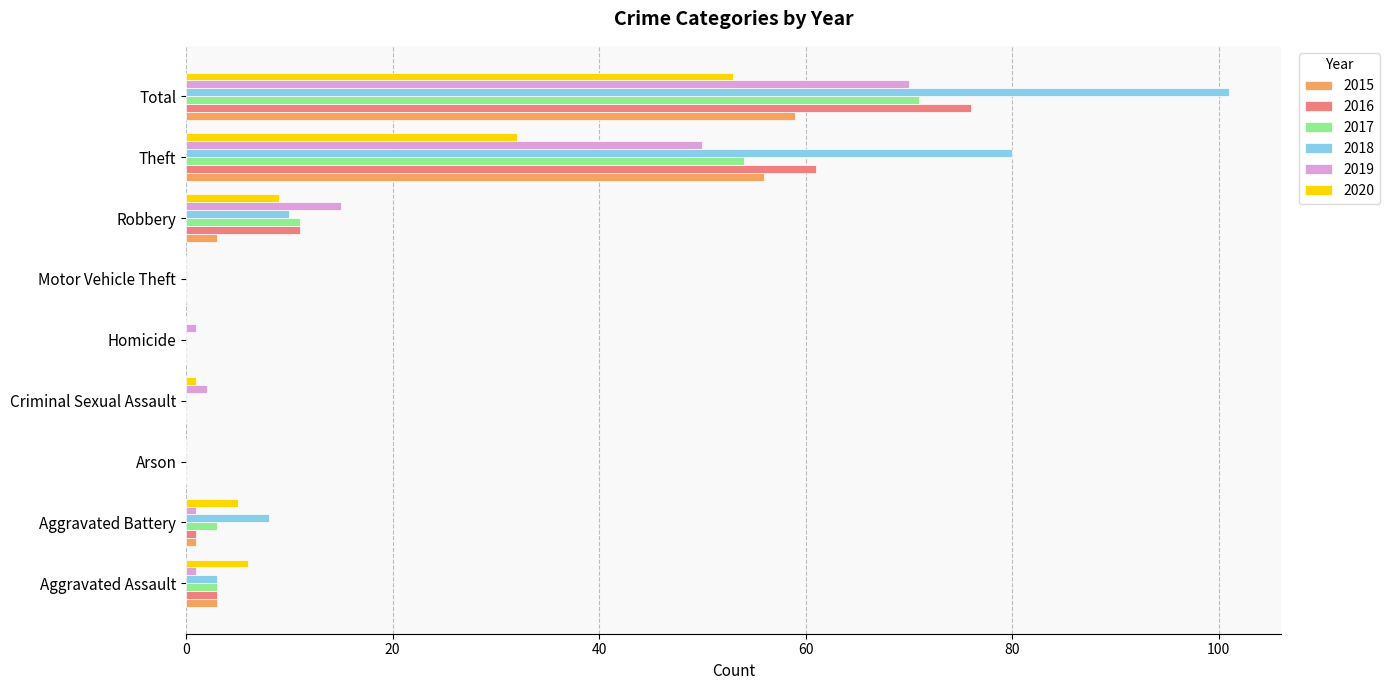

Where is 2020 nearest to the value 26?

Theft